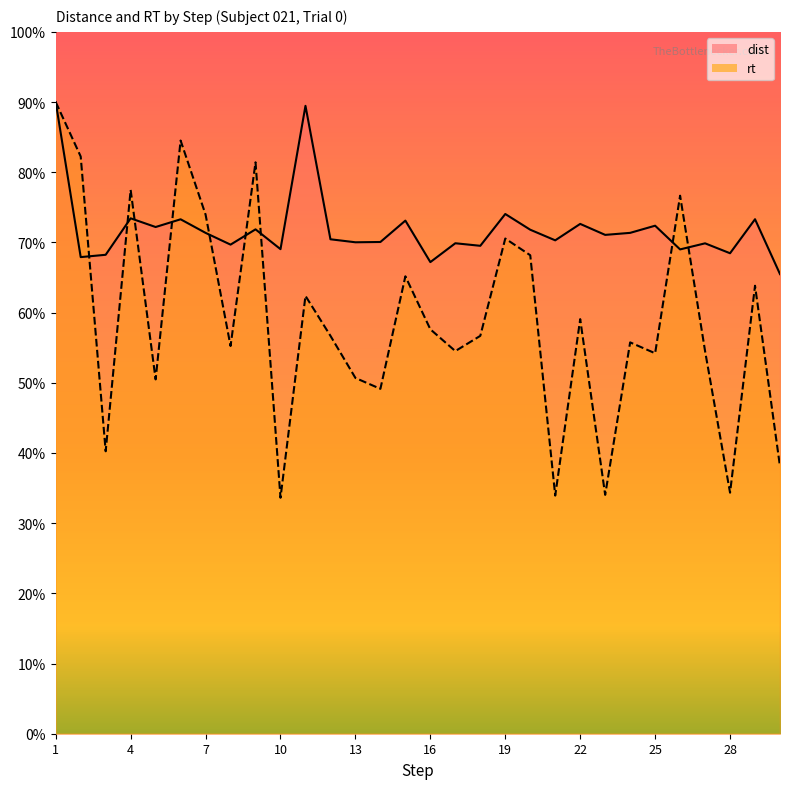

List the series in order of their peak value, highest first.

dist, rt